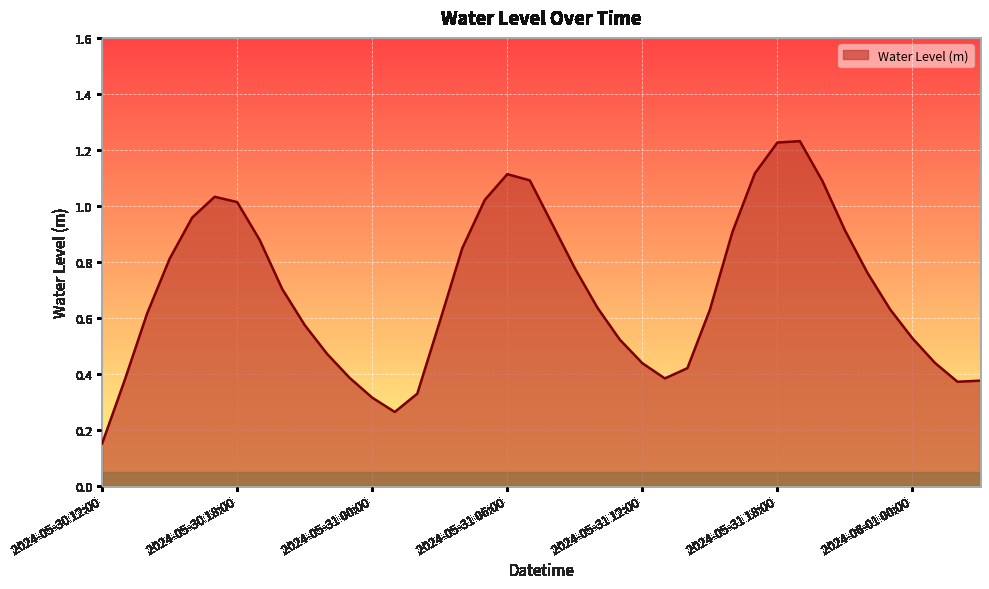

Rank the categories by value from highest to lowest.

2024-05-31 19:00, 2024-05-31 18:00, 2024-05-31 17:00, 2024-05-31 06:00, 2024-05-31 07:00, 2024-05-31 20:00, 2024-05-30 17:00, 2024-05-31 05:00, 2024-05-30 18:00, 2024-05-30 16:00, 2024-05-31 08:00, 2024-05-31 21:00, 2024-05-31 16:00, 2024-05-30 19:00, 2024-05-31 04:00, 2024-05-30 15:00, 2024-05-31 09:00, 2024-05-31 22:00, 2024-05-30 20:00, 2024-05-31 10:00, 2024-05-31 23:00, 2024-05-31 15:00, 2024-05-30 14:00, 2024-05-31 03:00, 2024-05-30 21:00, 2024-06-01 00:00, 2024-05-31 11:00, 2024-05-30 22:00, 2024-06-01 01:00, 2024-05-31 12:00, 2024-05-31 14:00, 2024-05-30 23:00, 2024-05-31 13:00, 2024-05-30 13:00, 2024-06-01 03:00, 2024-06-01 02:00, 2024-05-31 02:00, 2024-05-31 00:00, 2024-05-31 01:00, 2024-05-30 12:00